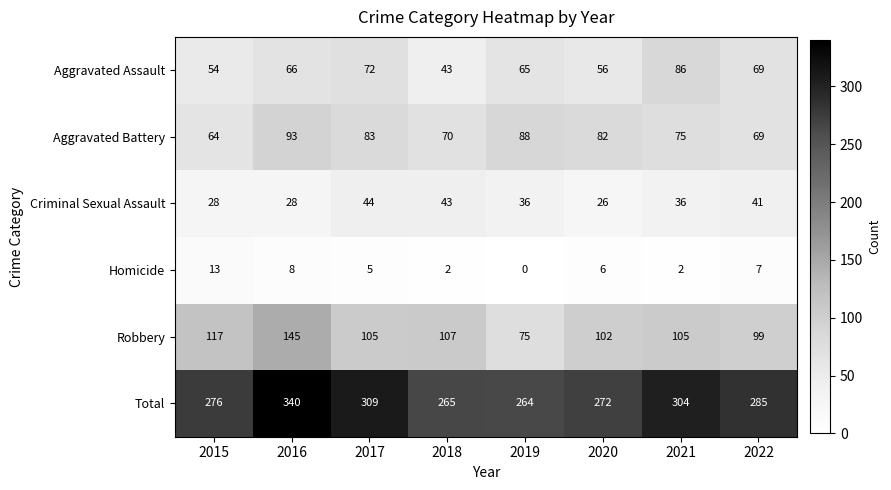

At how many categories does at least one series exceed 39?

8